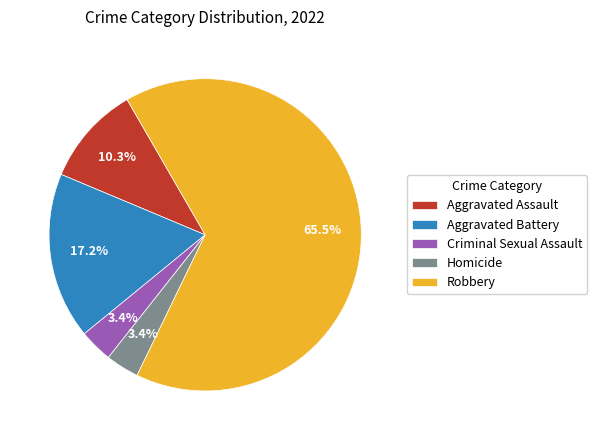

To the nearest percent, what is the average slice percentage?

20%